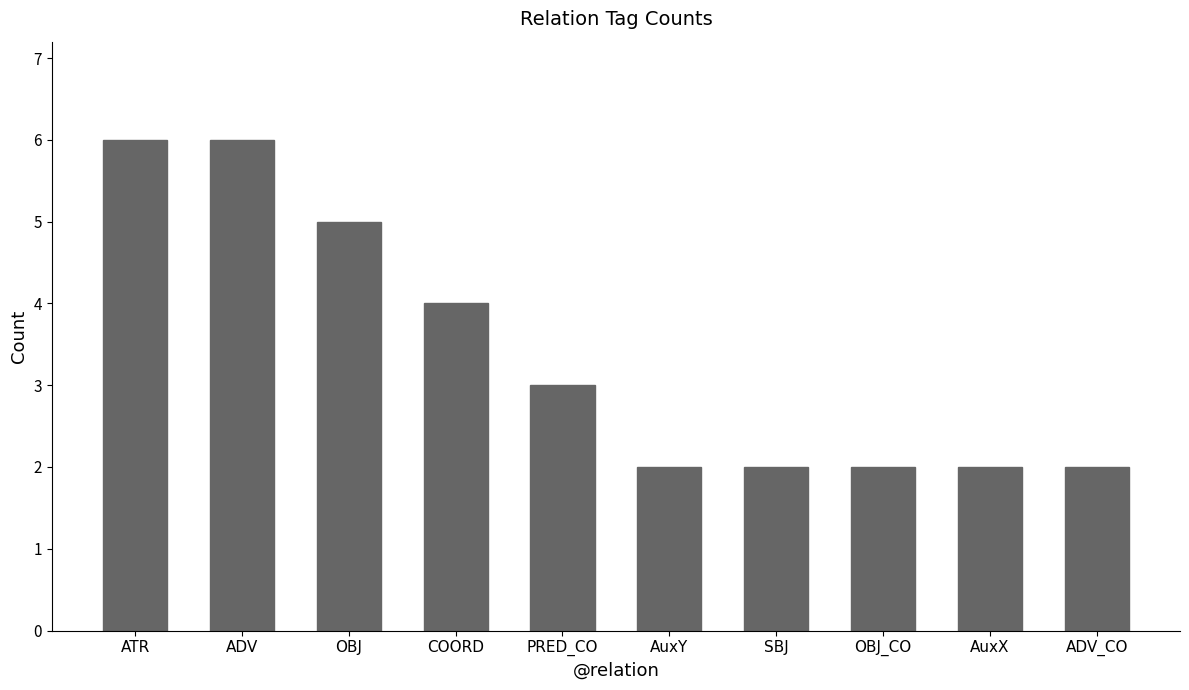

Approximately how many times larger is the value at AuxY compared to OBJ?

0.4